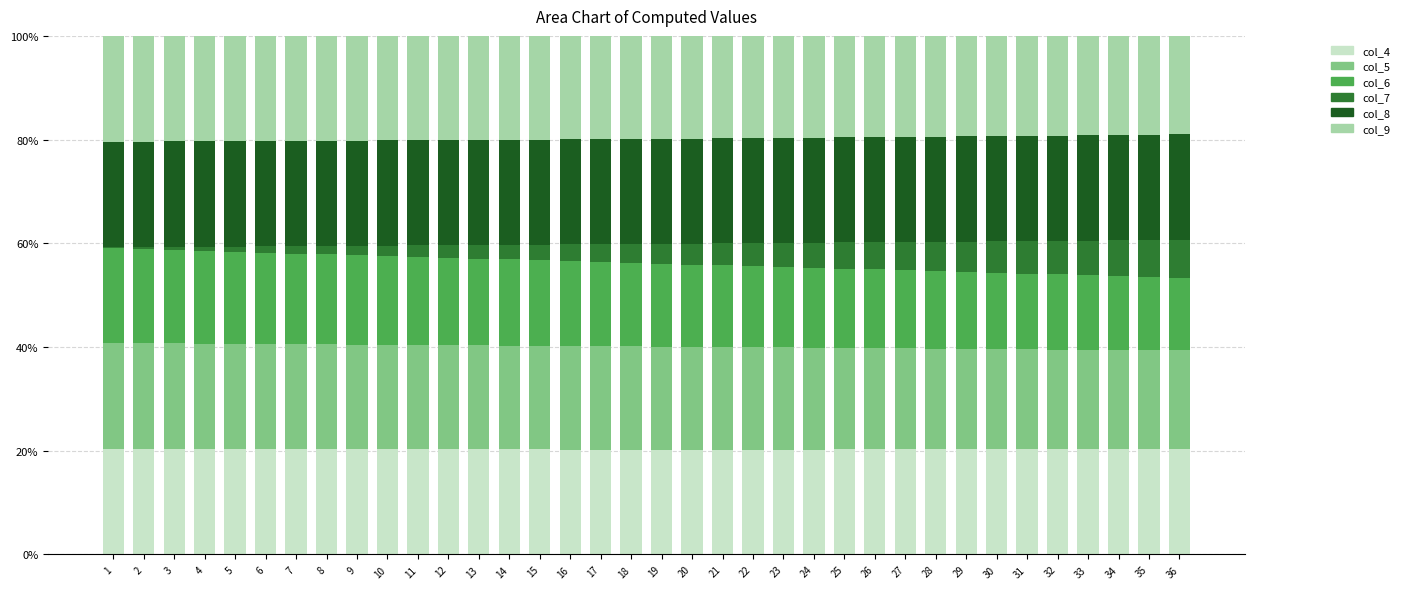

What is the value of the col_4 bar at the 12th from the left?

20.3